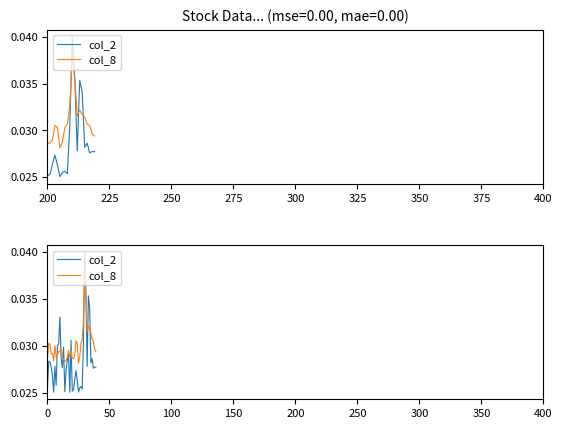

Is the value of col_8 at 400 greater than the value of col_2 at 29?

No